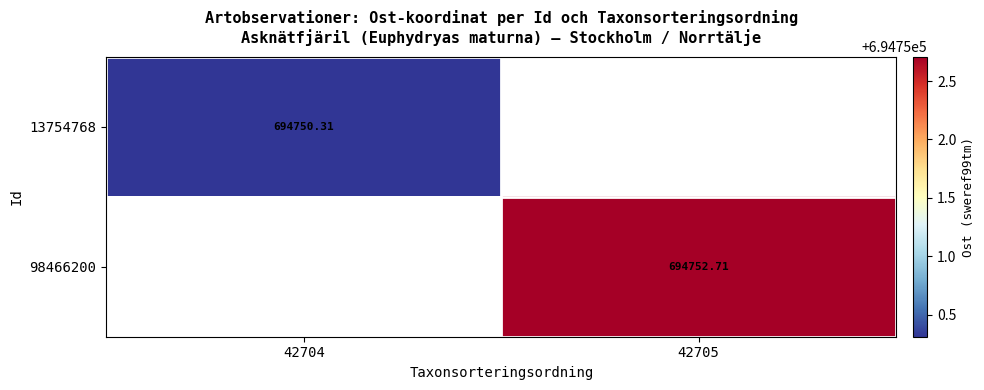

Is the value of 13754768 at 42704 greater than the value of 98466200 at 42705?

No